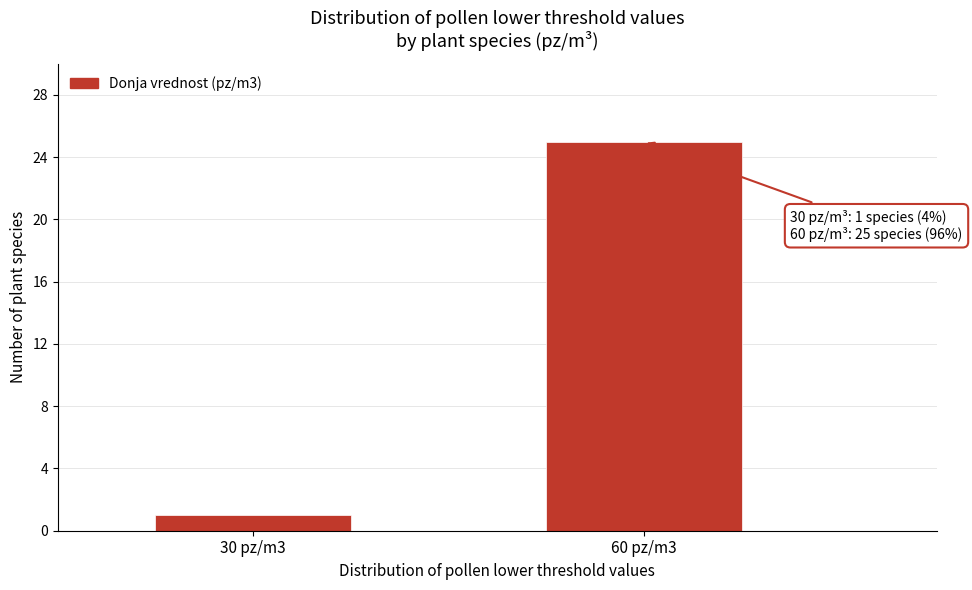

Reading right to left, list all the values displayed in this chart.

25	1